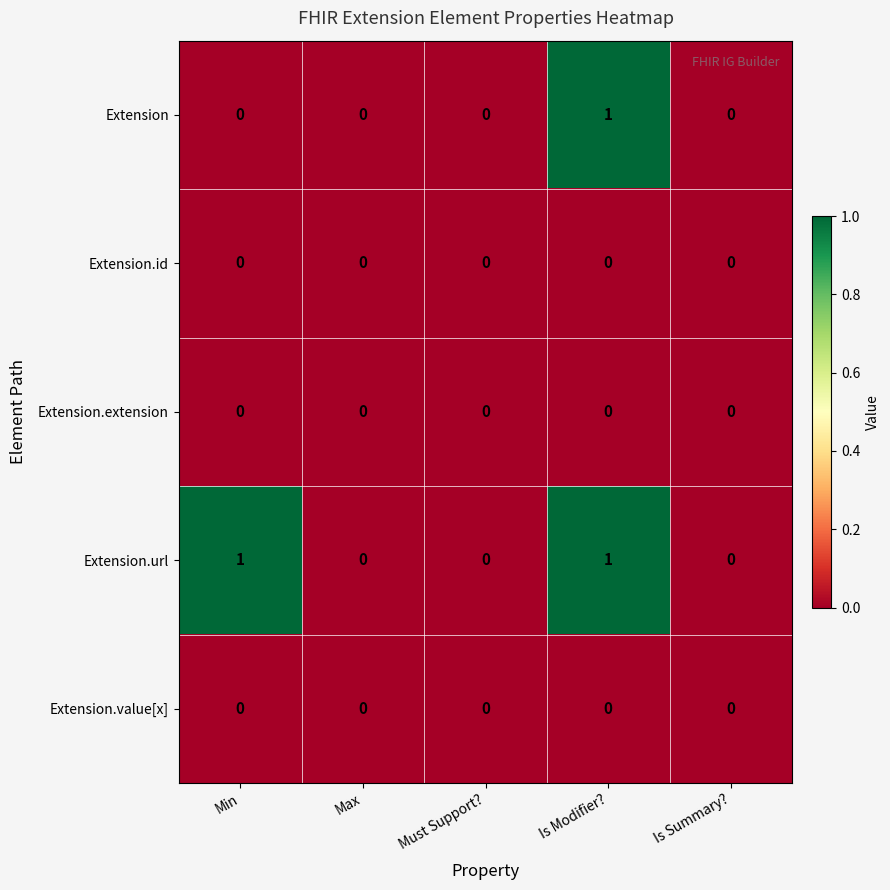

Count the Extension values in the range 0 to 1.

5